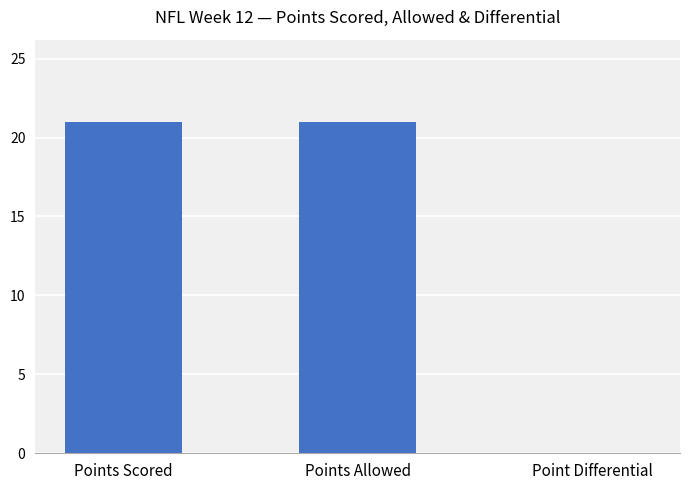

The chart shows a value of 0.0 at Point Differential. True or false?

True